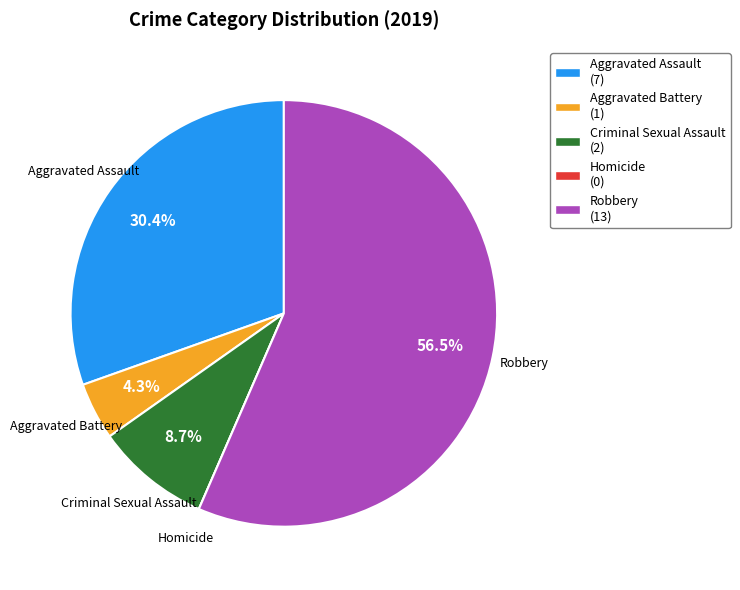

Is the sum of Robbery (13) and Aggravated Battery (1) greater than half?

Yes